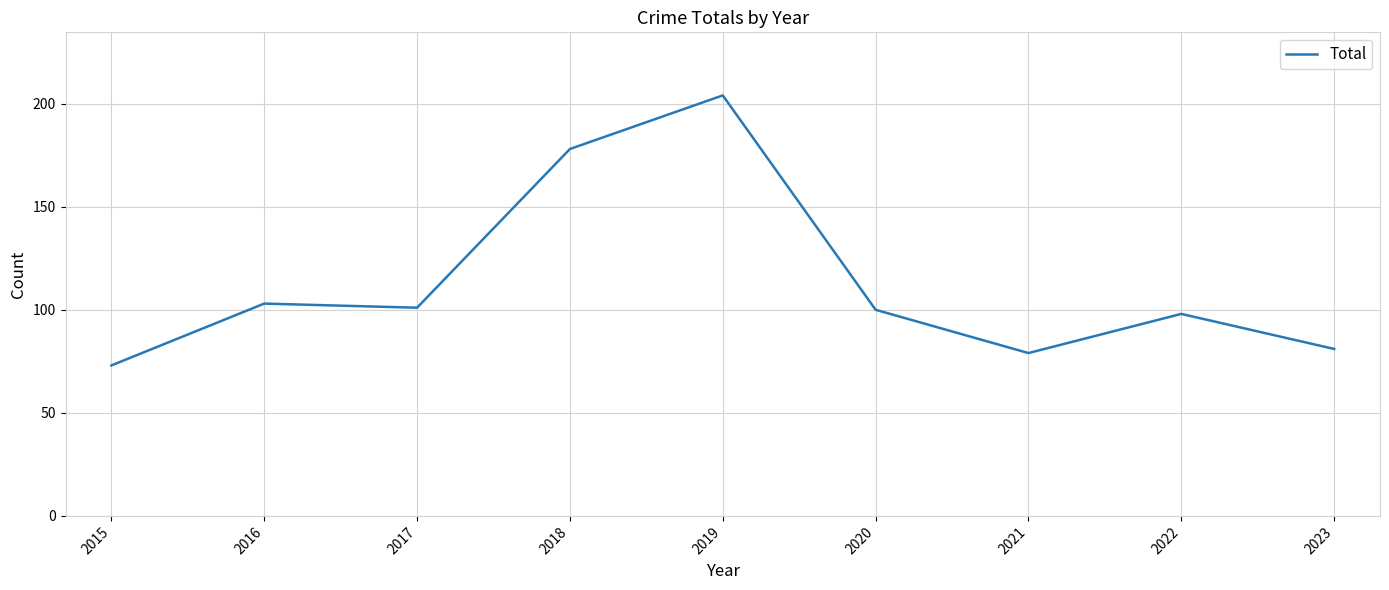

What is the ratio of the value at 2018 to the value at 2022?

1.8